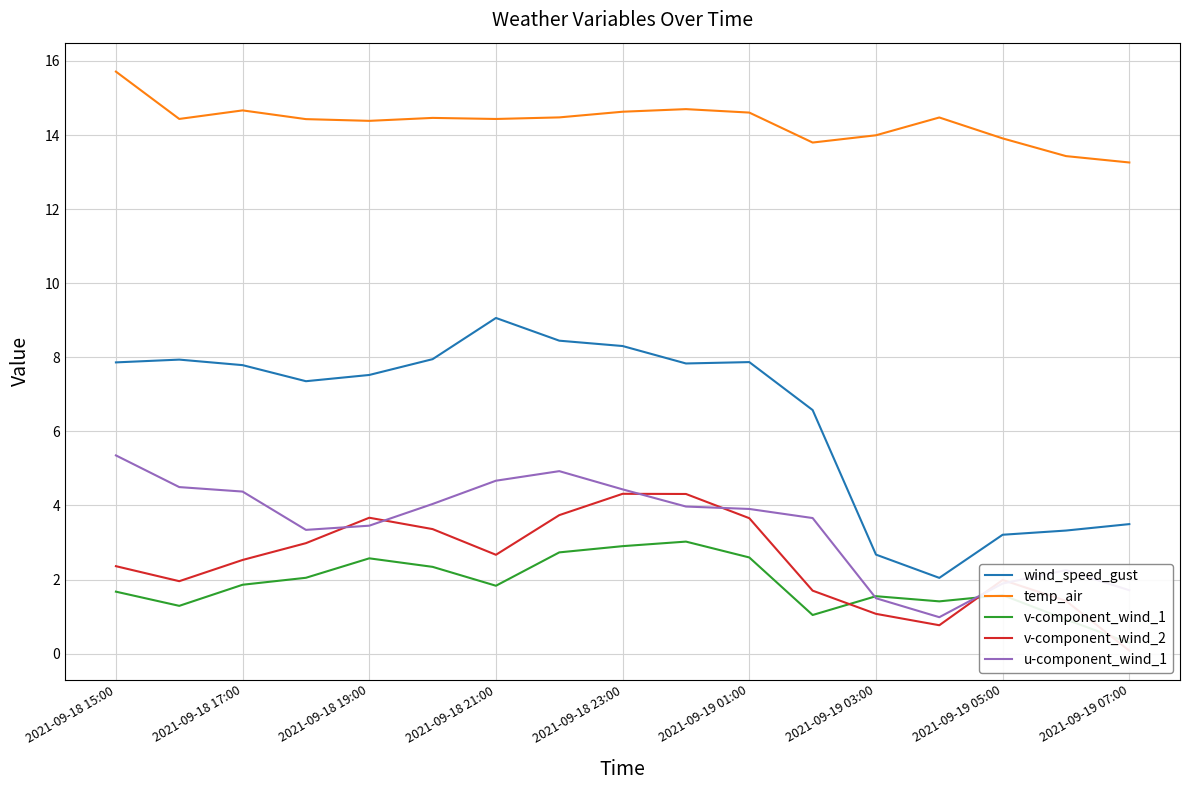

Read the temp_air value at 2021-09-18 15:00.

15.7